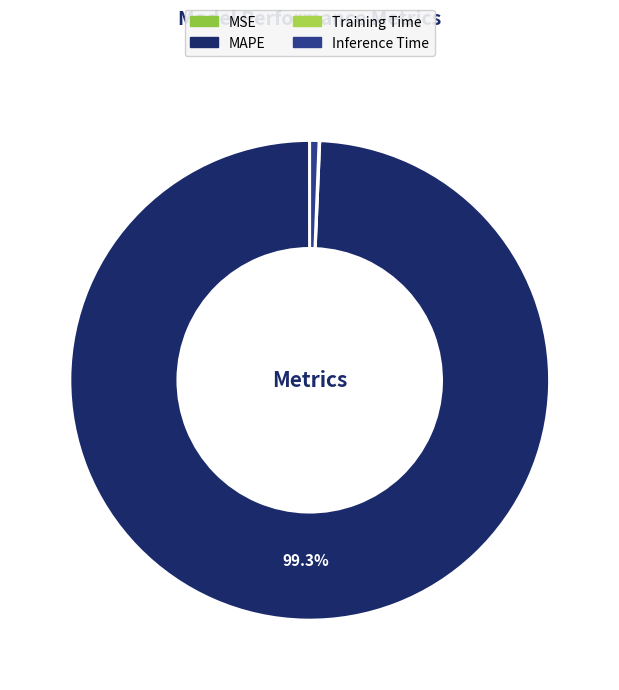

Which slice is the largest?

MAPE